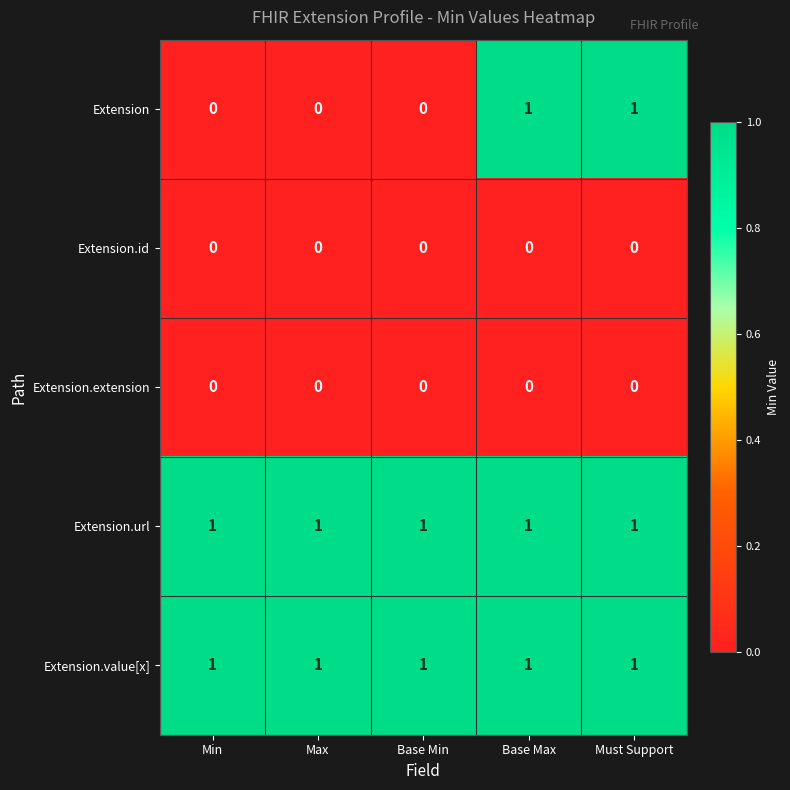

Which series has the largest range (max minus min)?

Extension